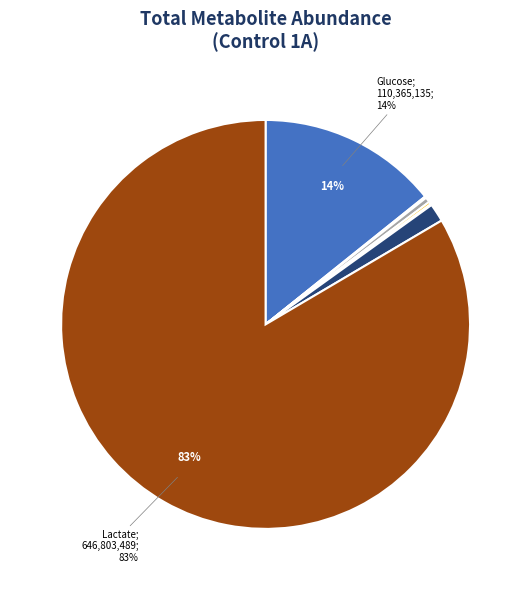

Is there a majority slice in this chart?

Yes